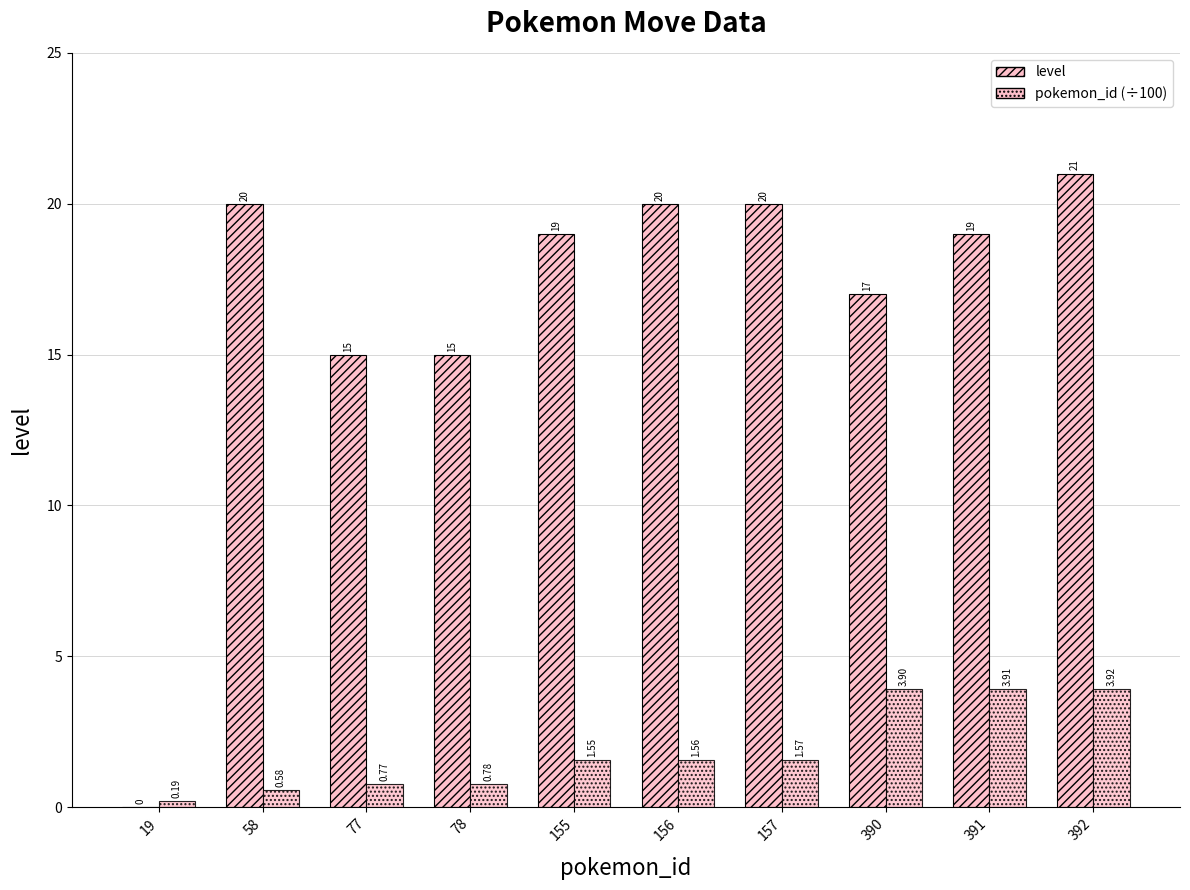

Reading right to left, transcribe all the data shown in this chart.

level: 21.0	19.0	17.0	20.0	20.0	19.0	15.0	15.0	20.0	0.0
pokemon_id (÷100): 3.9	3.9	3.9	1.6	1.6	1.6	0.8	0.8	0.6	0.2